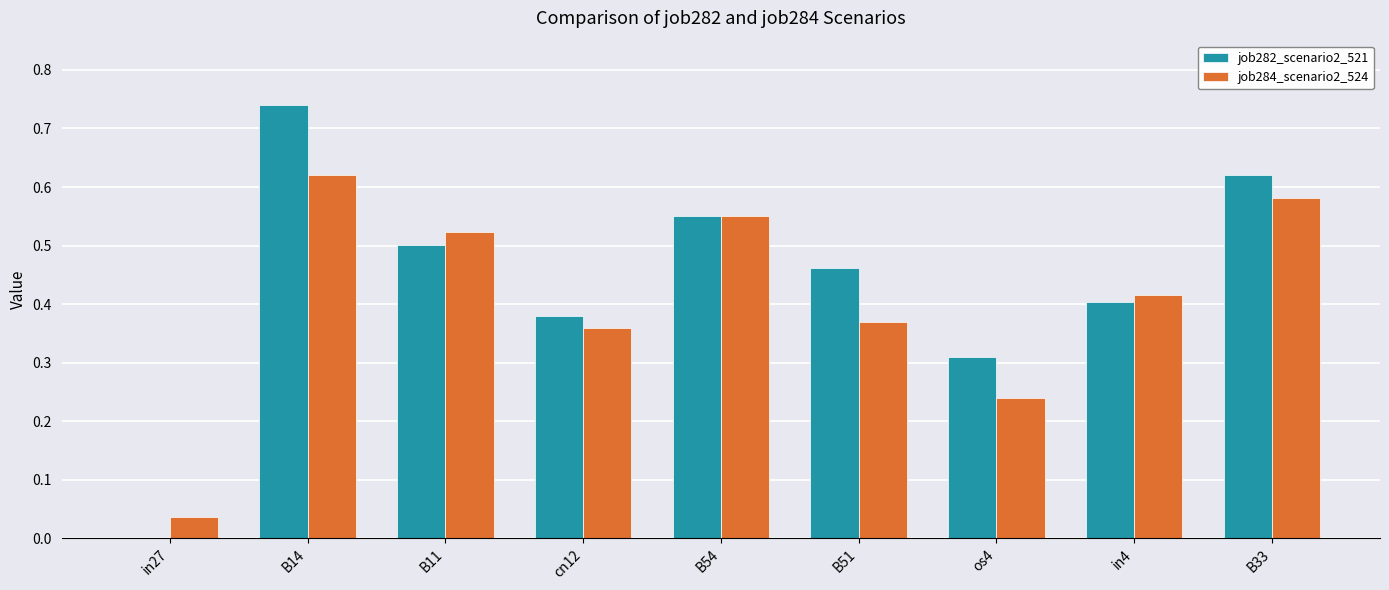

At which category does the chart reach its peak across all series?

B14